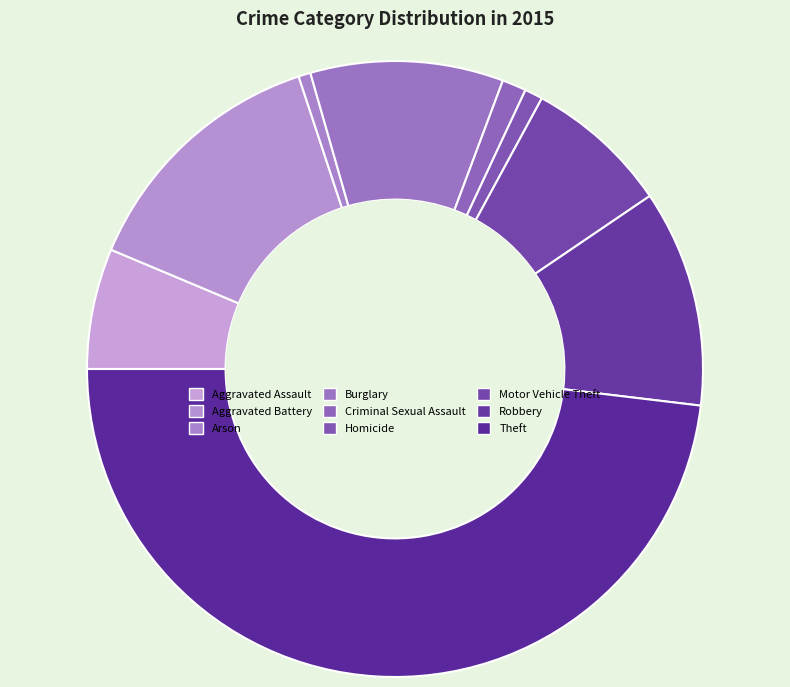

Which category has the smallest portion of the pie?

Arson